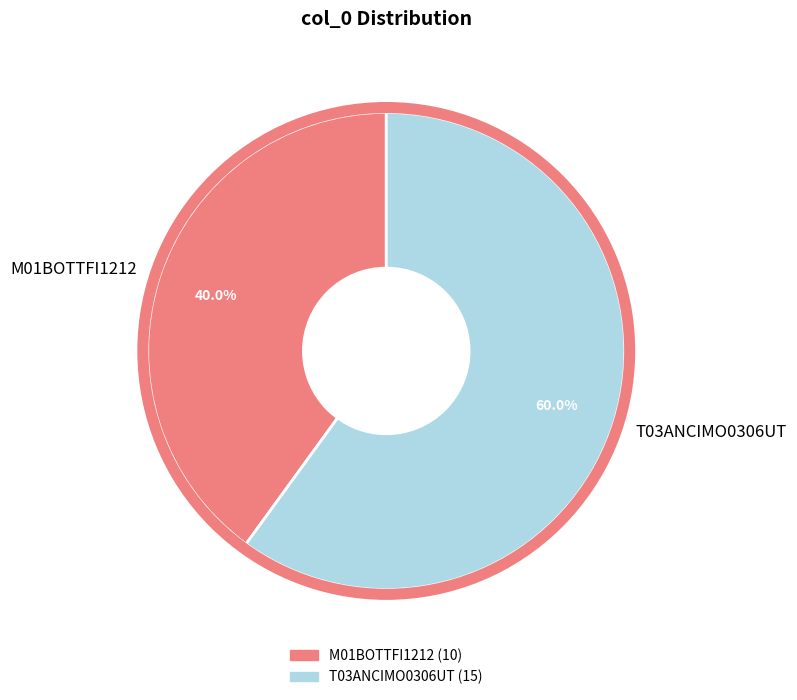

True or false: M01BOTTFI1212 accounts for 40% of the total.

True